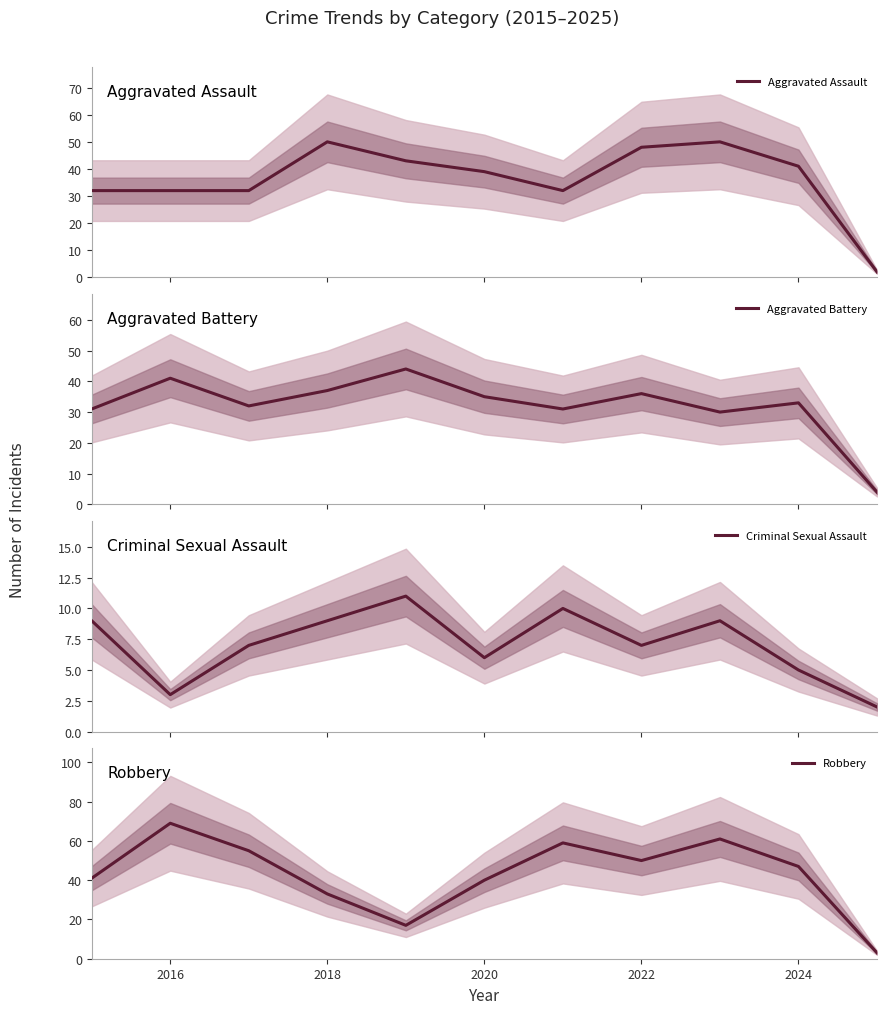

What is the average value of the Aggravated Battery series?

32